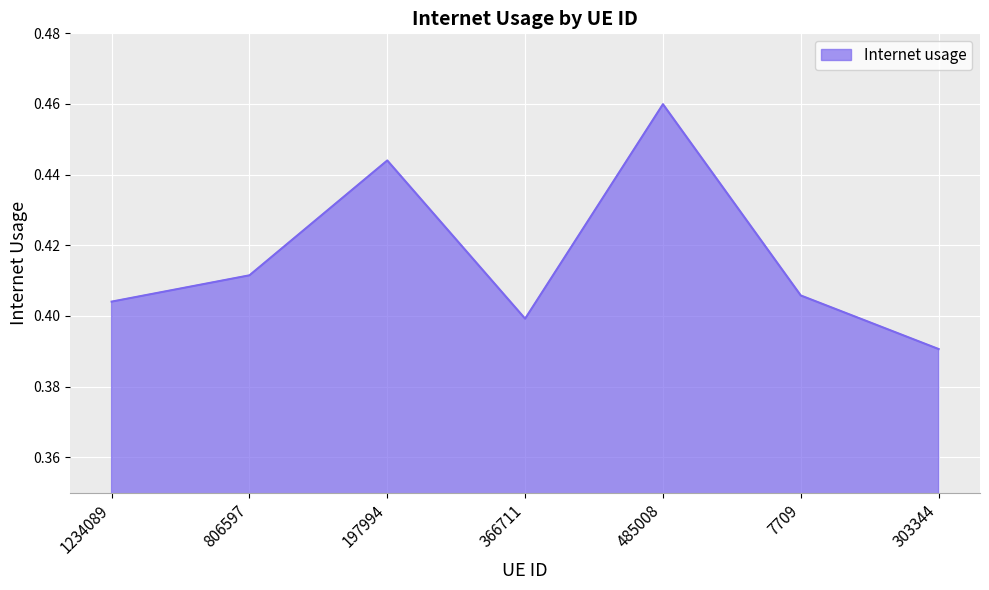

Does the chart display data point markers on the line(s)?

No